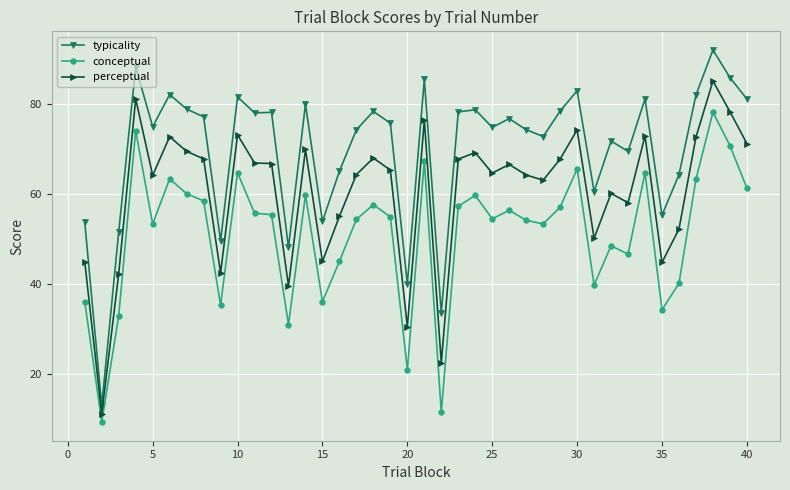

List the series in order of their peak value, highest first.

typicality, perceptual, conceptual